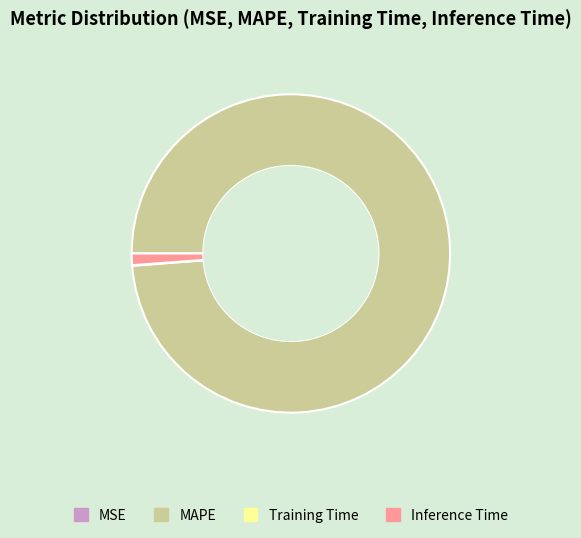

True or false: Inference Time accounts for 1% of the total.

True